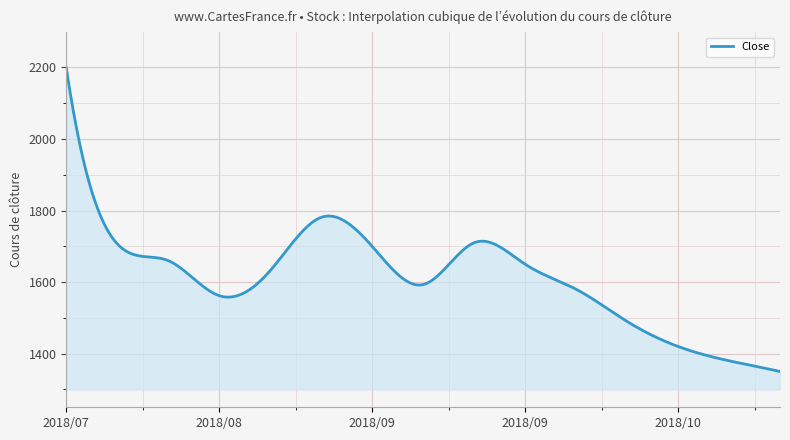

What is the difference between the maximum and minimum values?

849.0